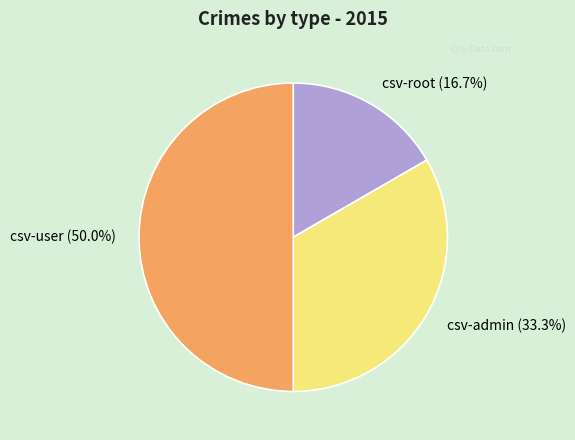

Do csv-admin and csv-user together represent more than half of the pie?

Yes